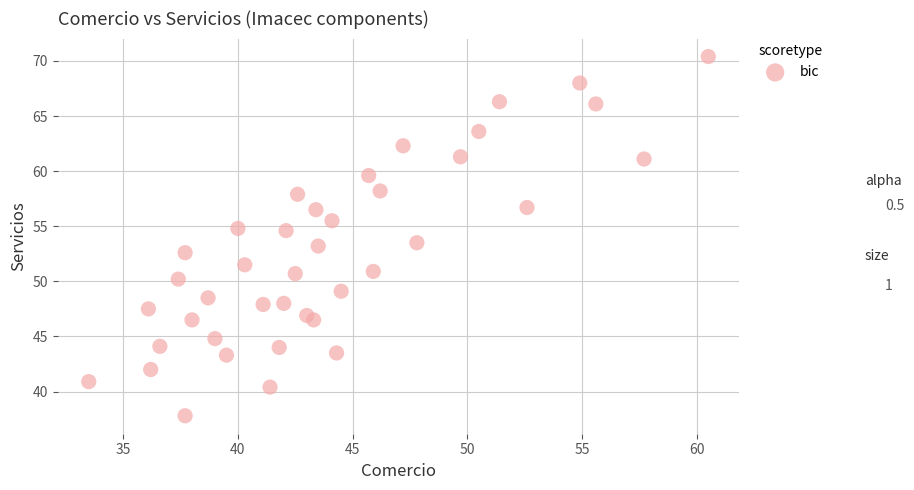

What is the range of X values (max minus min)?

27.0